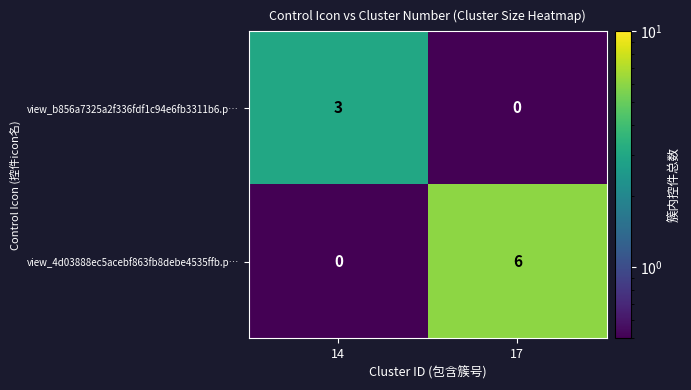

How many data points does each series have?

2